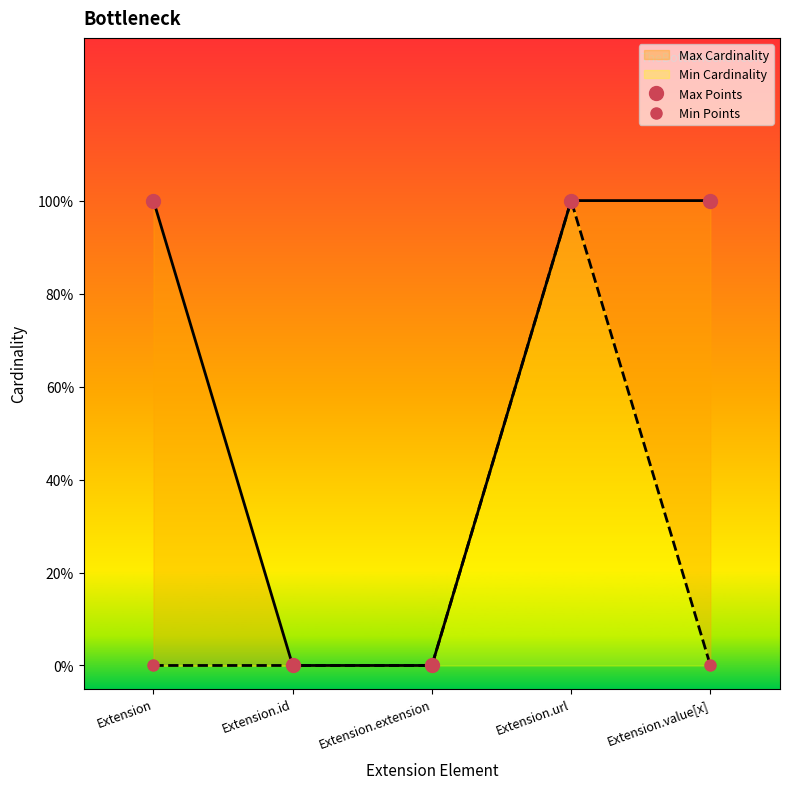

The value of Min Points at Extension.id is 0. True or false?

True